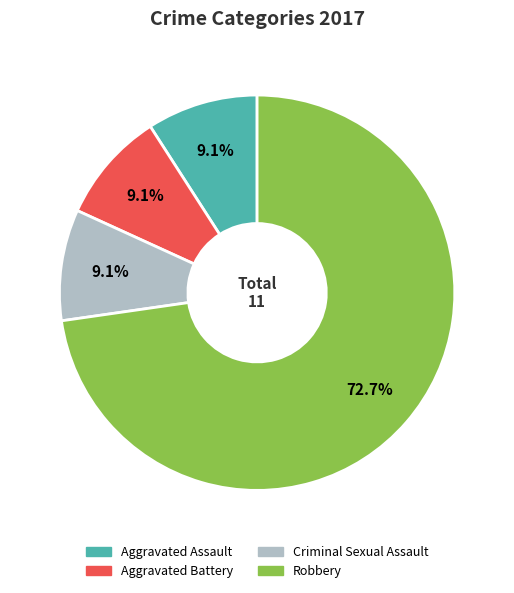

What is the ratio of the value at Aggravated Battery to the value at Criminal Sexual Assault?

1.0